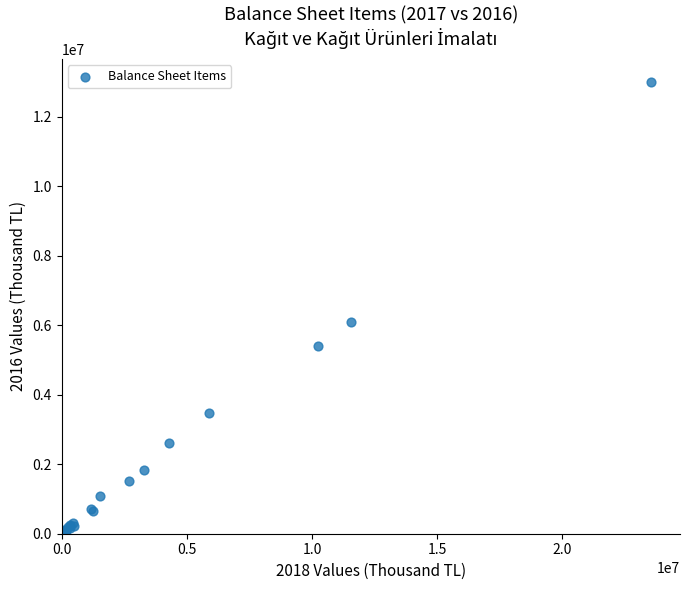

What Y value in the scatter plot is closest to 6507380?

6103896.7